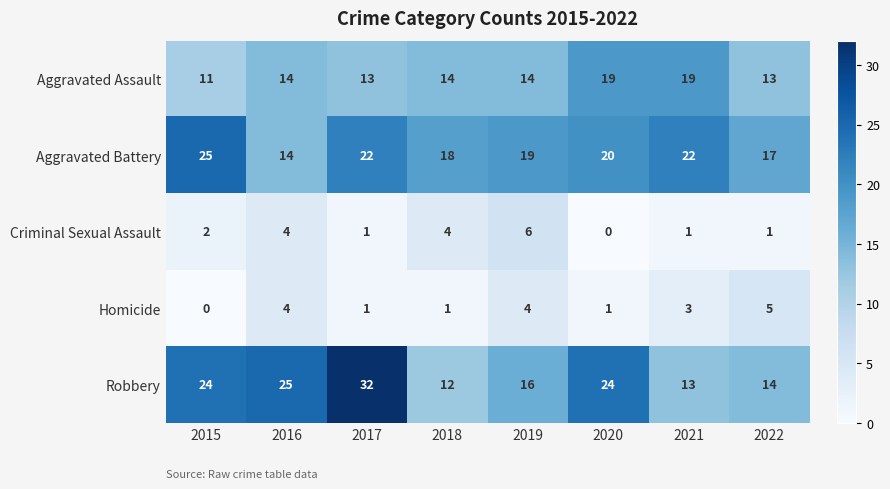

How many Criminal Sexual Assault values are between 1 and 4?

6